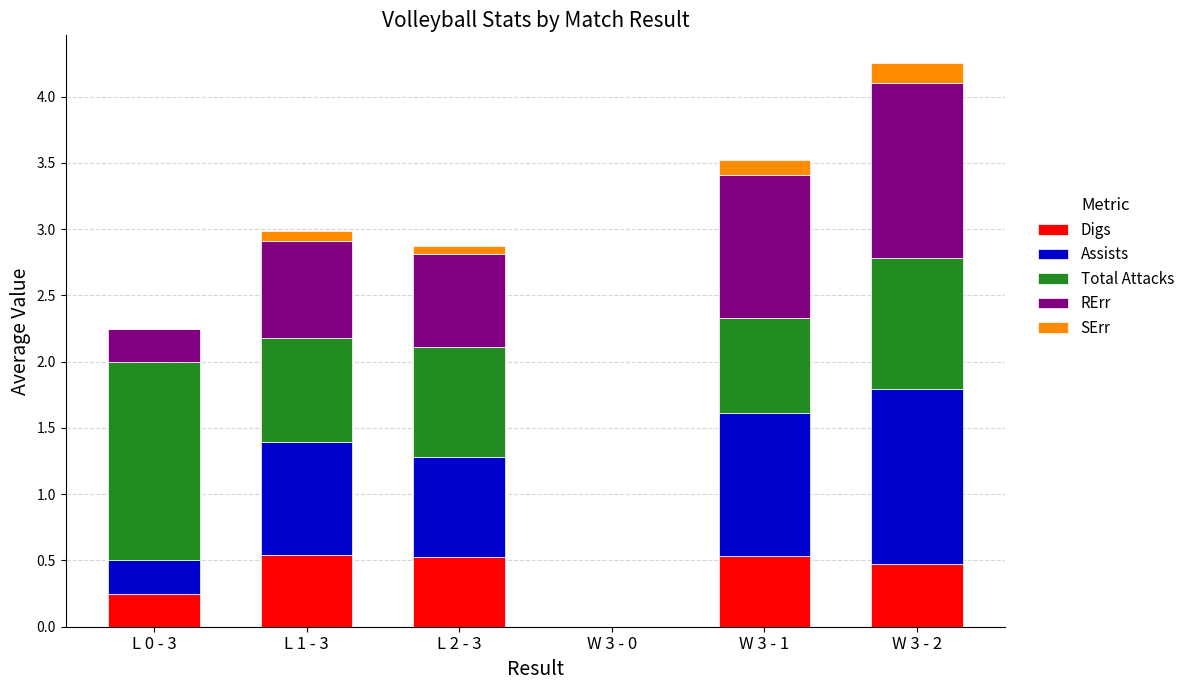

What is the total value across all series at W 3 - 2?

4.2